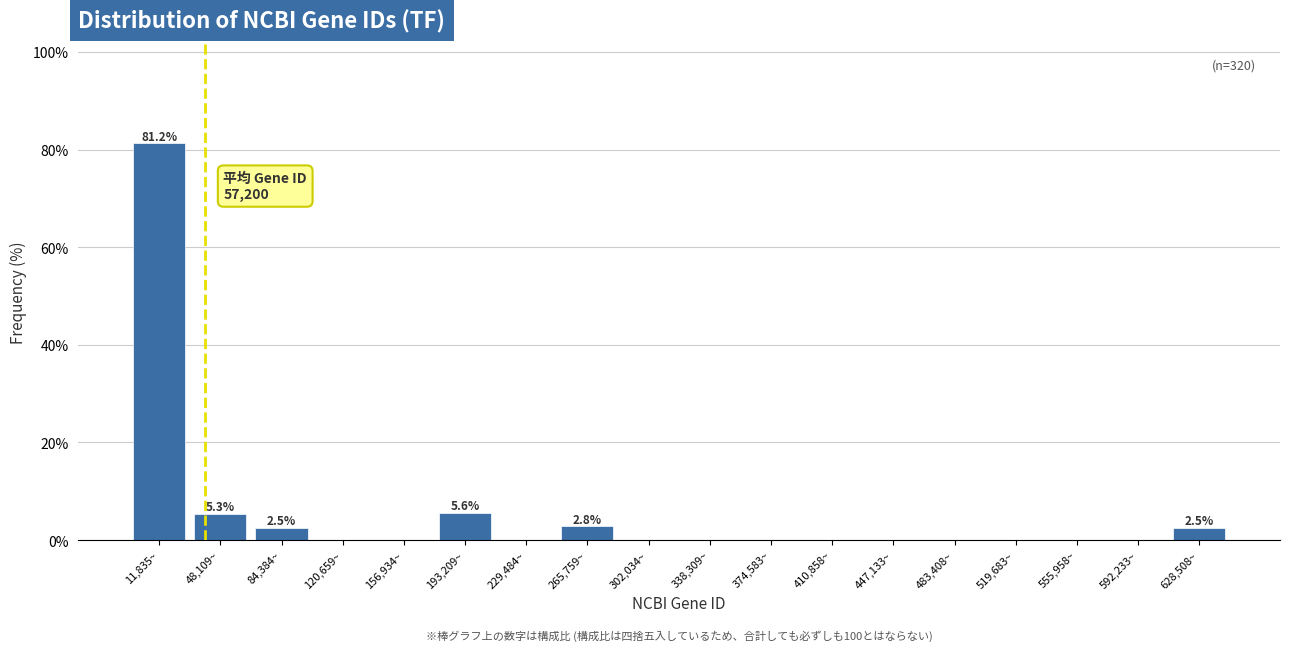

What is the approximate value at 193,209~?

5.6